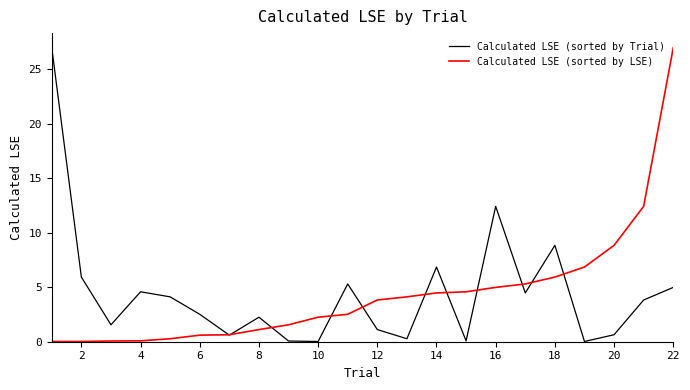

What is the maximum value shown in the chart?

27.0